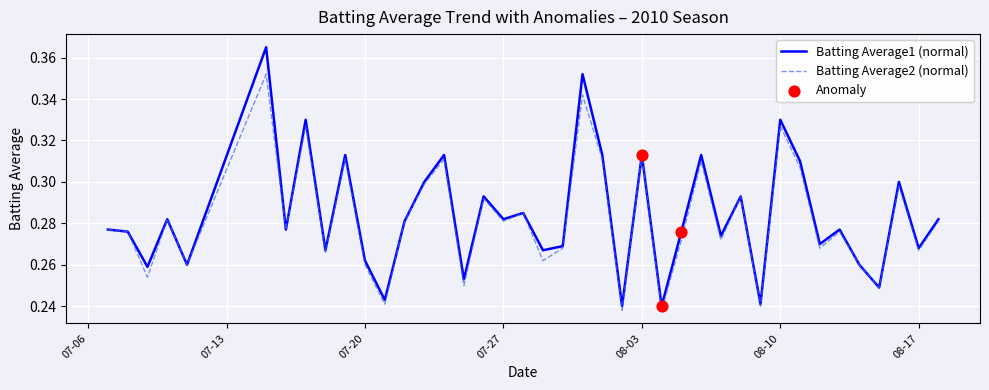

At how many categories does at least one series exceed 0?

40